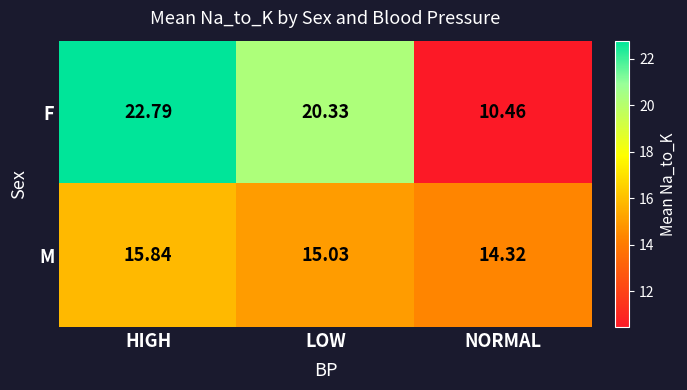

How many categories are shown in the chart?

3